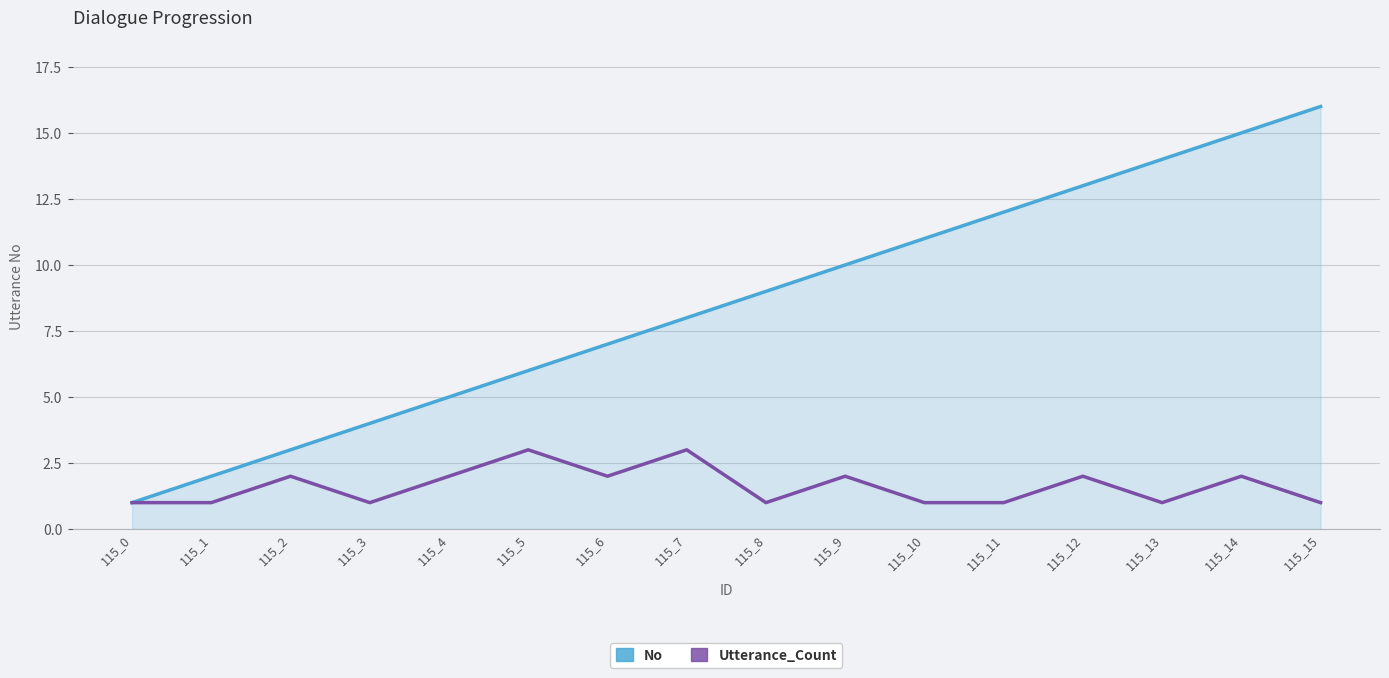

Does the chart have visible grid lines?

Yes